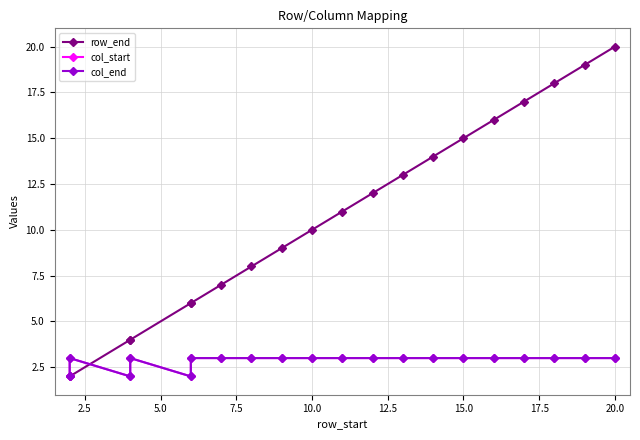

At which category does col_start reach its first local valley?

5.0